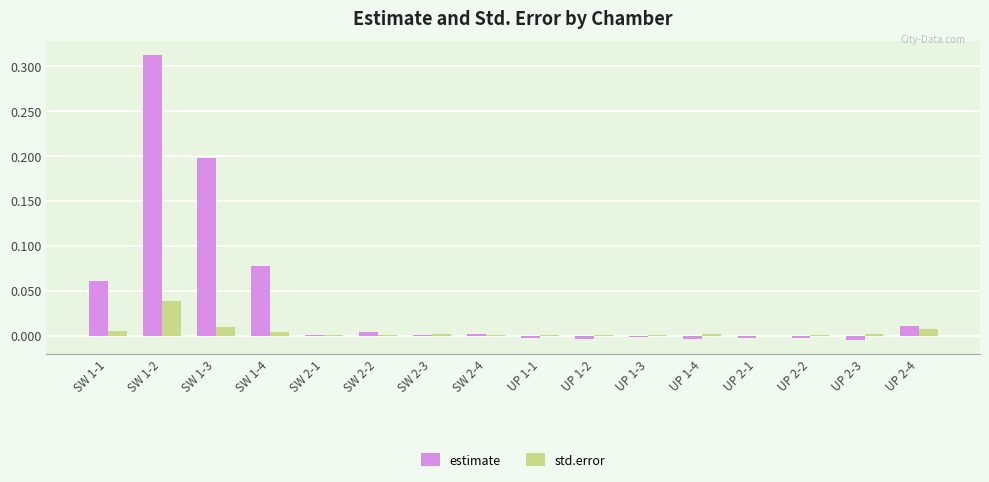

The value of std.error at UP 2-4 is 0.0. True or false?

True